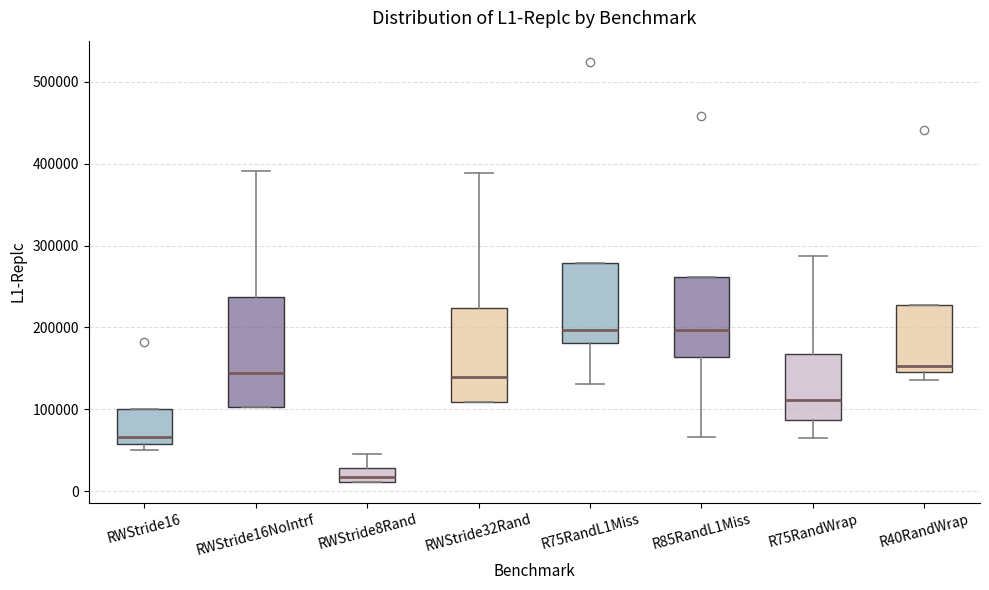

Which box's median line is the lowest?

RWStride8Rand